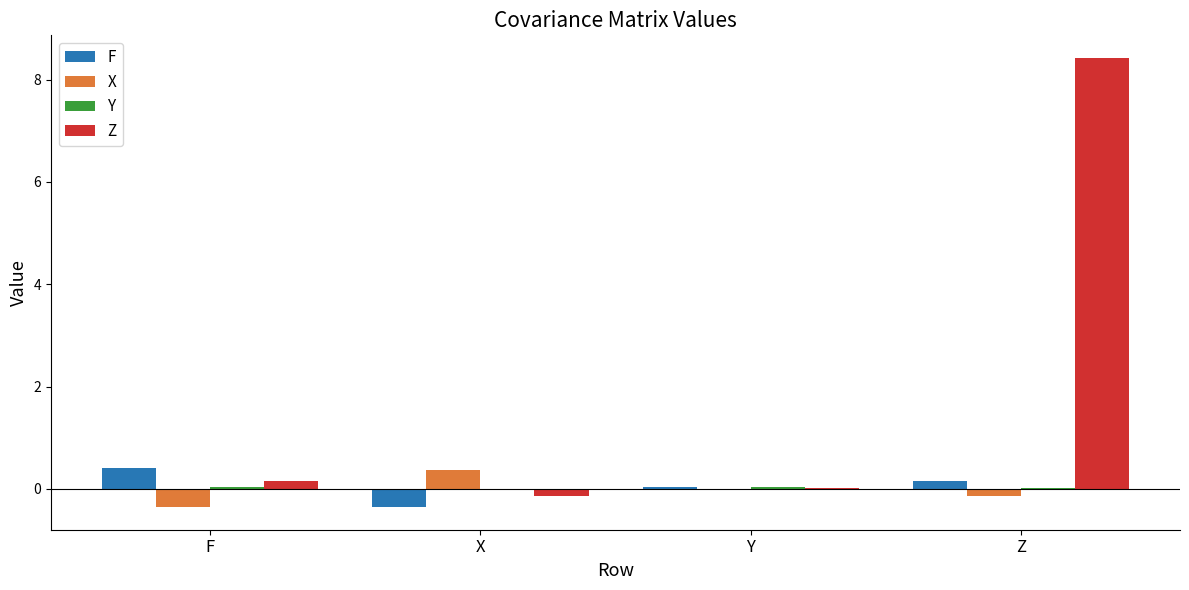

True or false: Z has a value of 8.4 at Z.

True